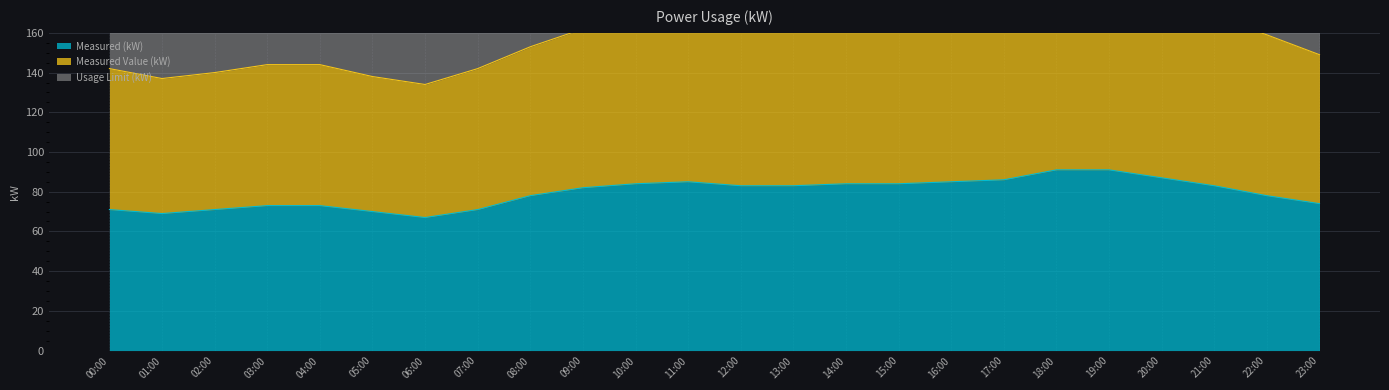

True or false: Measured (kW) has a value of 84 at 10:00.

True